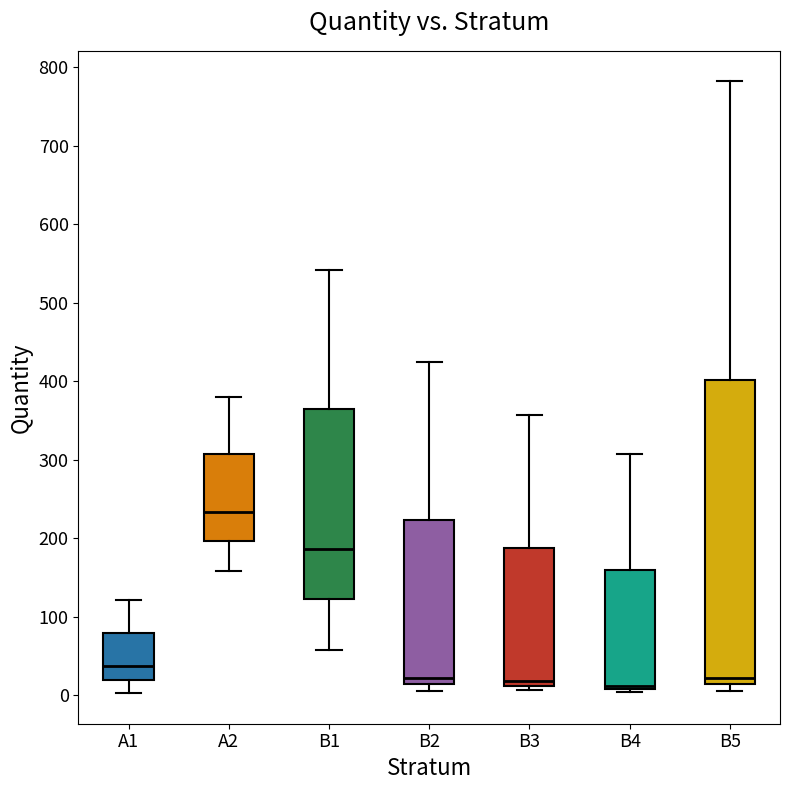

Reading left to right, transcribe this box plot: for each box, give where its median line is, the range the box spans, and where its two whiskers end, as read against the y-axis. The values are not printed on the chart, so give them approximately, as read against the axis.

A1: median 40, box 20 to 80, whiskers 0 to 120
A2: median 230, box 200 to 310, whiskers 160 to 380
B1: median 190, box 120 to 360, whiskers 60 to 540
B2: median 20, box 10 to 220, whiskers 10 (just below the box's lower edge) to 430
B3: median 20, box 10 to 190, whiskers 10 (just below the box's lower edge) to 360
B4: median 10 (just above the box's lower edge), box 10 to 160, whiskers 0 to 310
B5: median 20, box 10 to 400, whiskers 10 (just below the box's lower edge) to 780